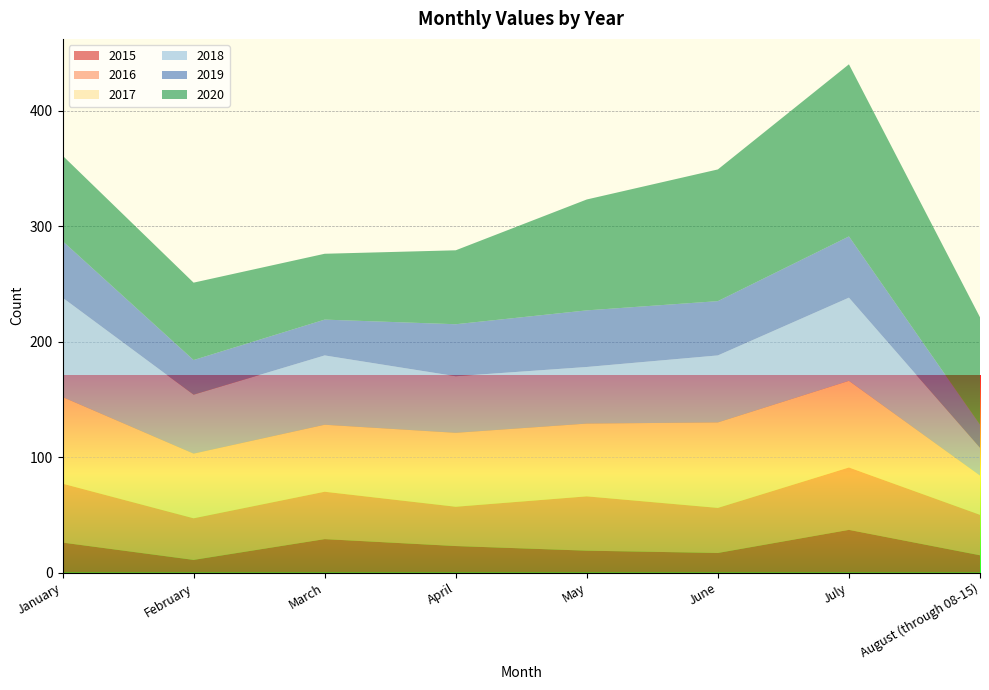

Reading left to right, extract all data points from this chart.

2015: 26	11	29	23	19	17	37	15
2016: 51	36	41	34	47	39	54	35
2017: 75	56	58	64	63	74	75	34
2018: 86	51	60	49	49	58	72	24
2019: 49	30	31	45	49	47	53	20
2020: 74	67	57	64	96	114	149	93